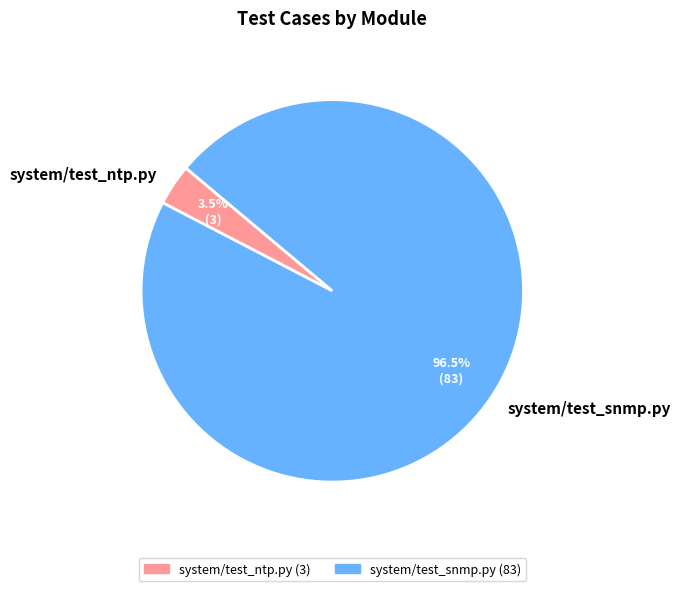

Count the number of slices in the pie.

2